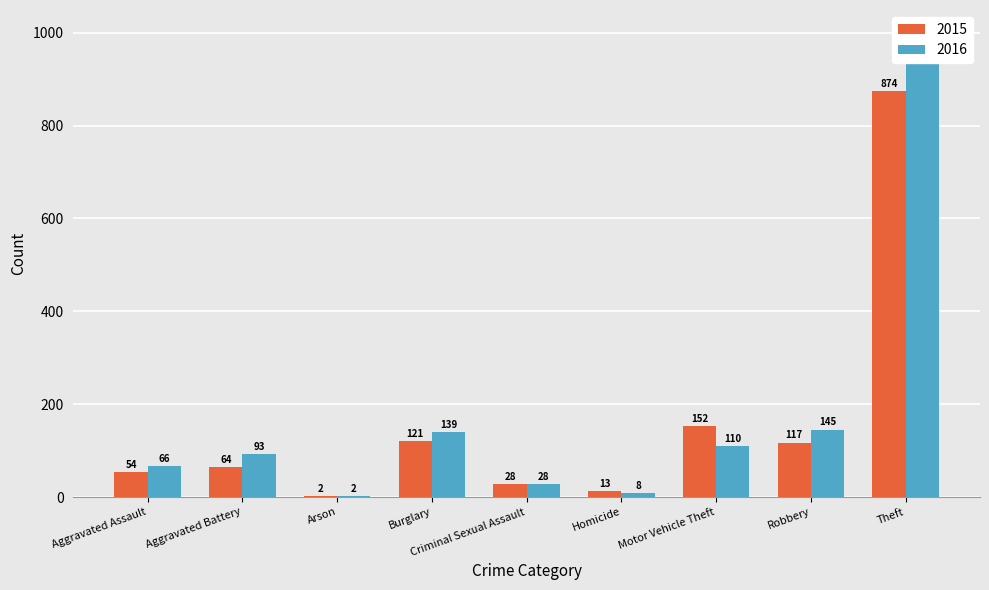

What is the sum of the 2016 values at Criminal Sexual Assault and Burglary?

167